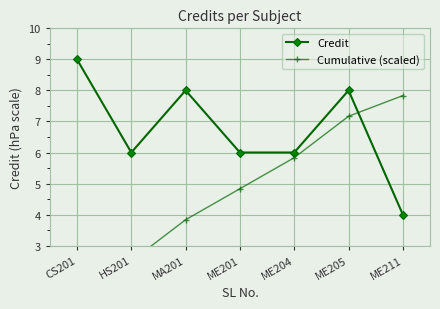

What is the total value across all series at MA201?

11.8